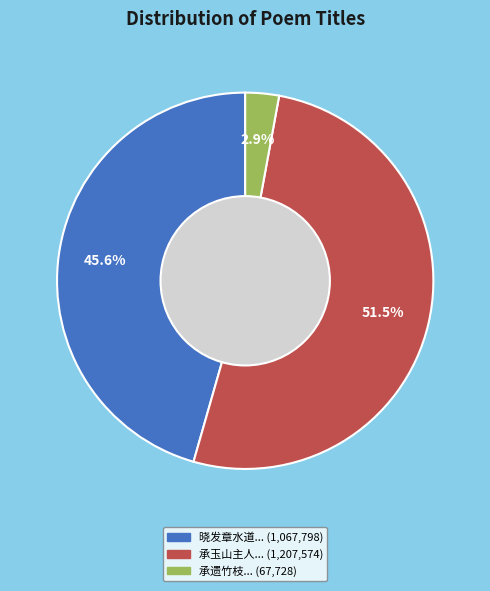

Does any single category account for the majority?

Yes